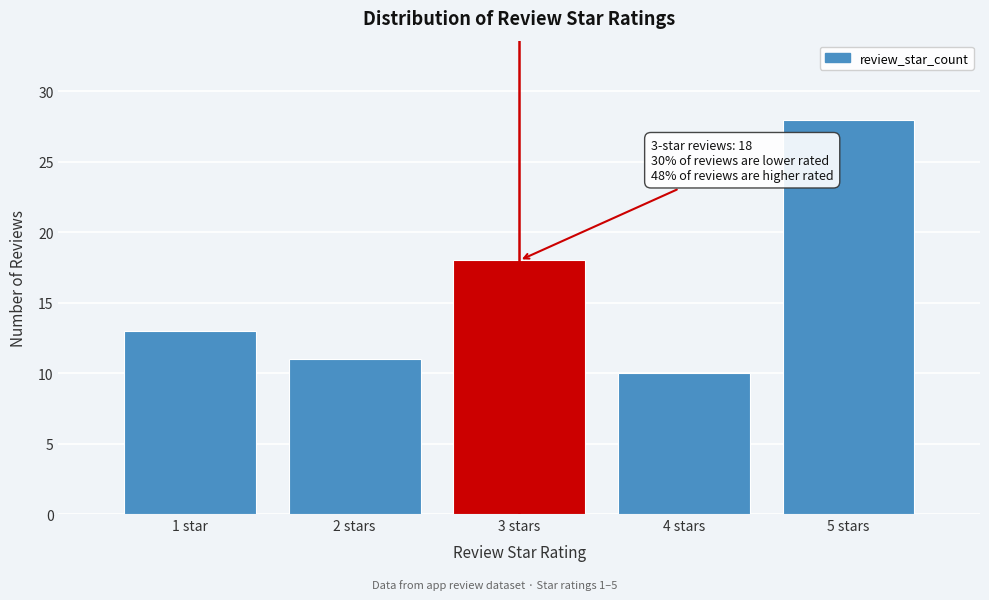

Reading left to right, extract all data points from this chart.

1 star=13	2 stars=11	3 stars=18	4 stars=10	5 stars=28